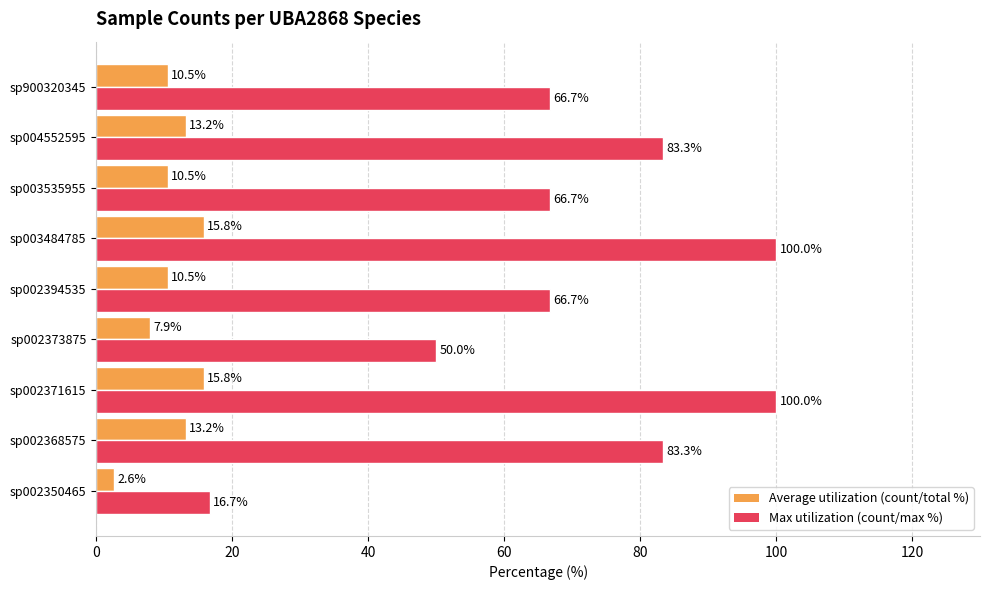

At how many categories does at least one series exceed 82?

4